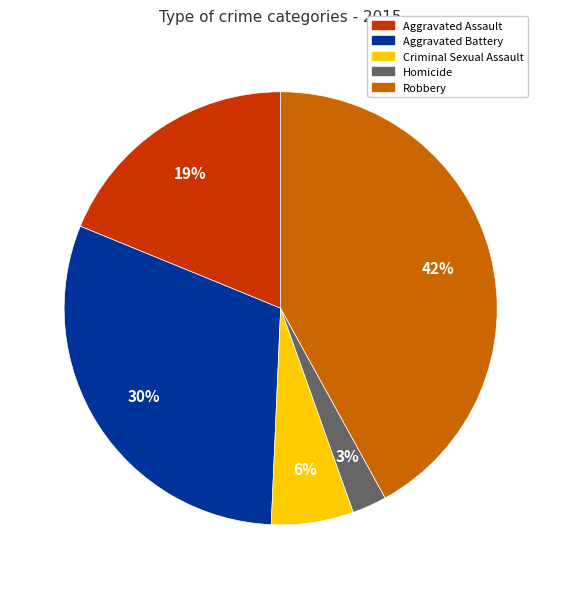

Rank the categories by value from highest to lowest.

Robbery, Aggravated Battery, Aggravated Assault, Criminal Sexual Assault, Homicide